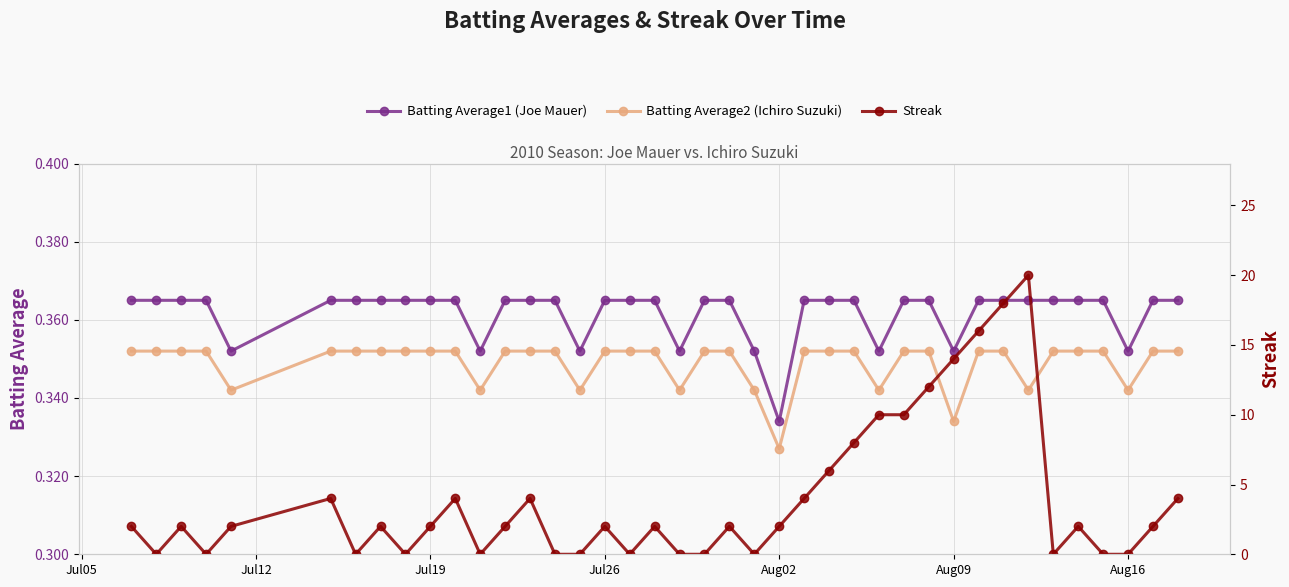

Which series ends up on top after the final intersection of Batting Average2 (Ichiro Suzuki) and Streak?

Streak